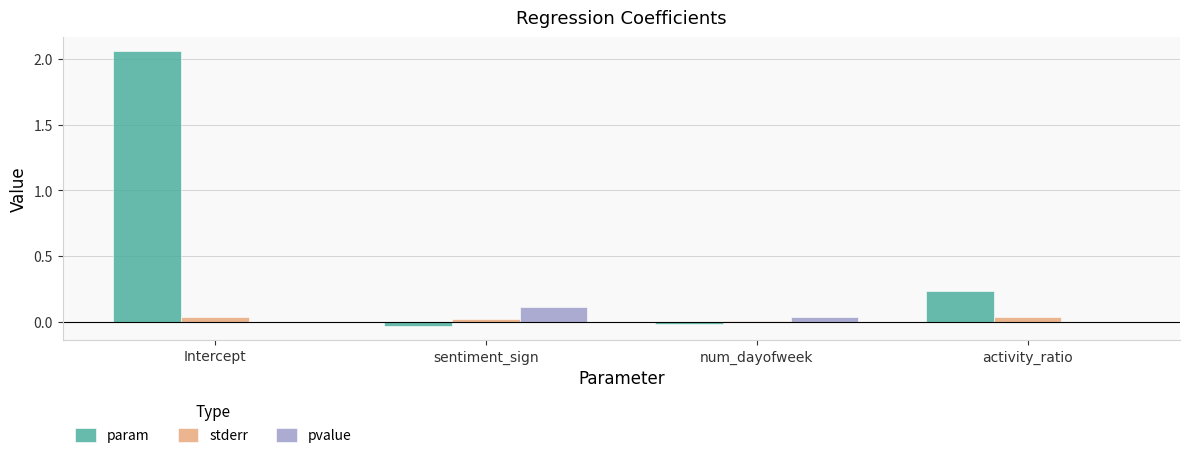

At which category is the sum across all series the highest?

Intercept